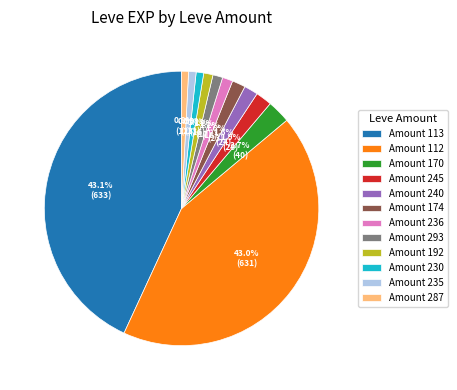

Does any single category account for the majority?

No